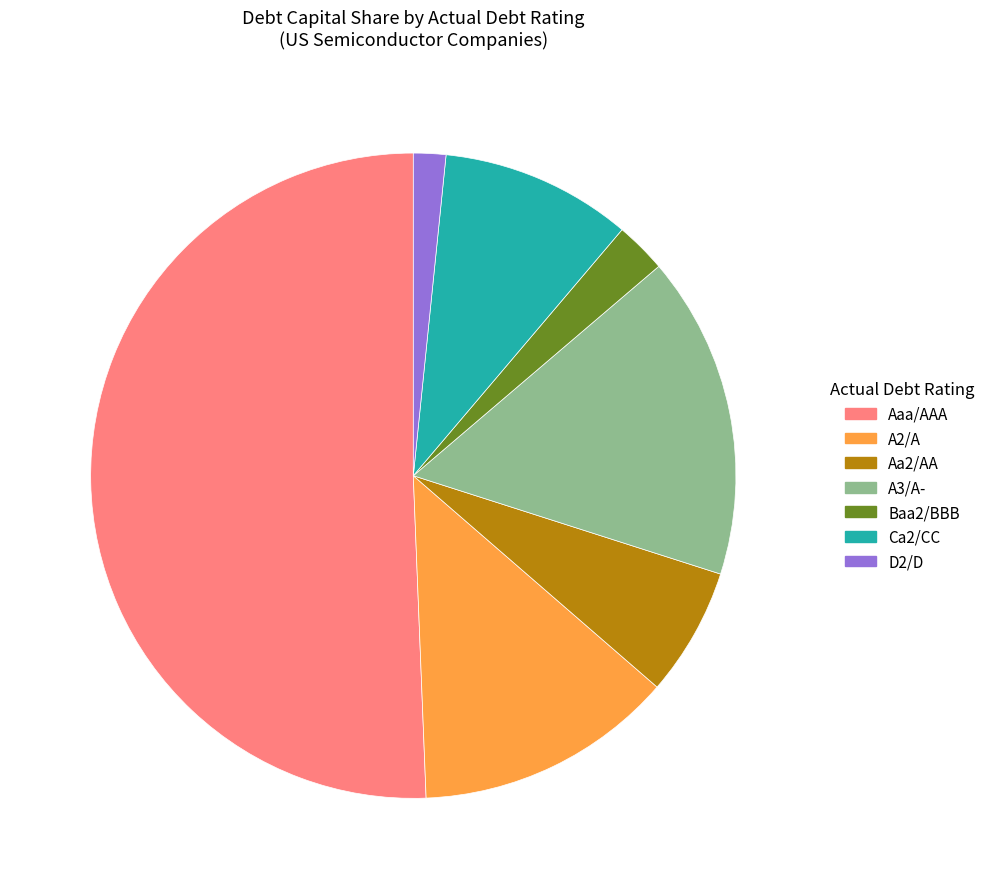

Do Aaa/AAA and Aa2/AA together represent more than half of the pie?

Yes